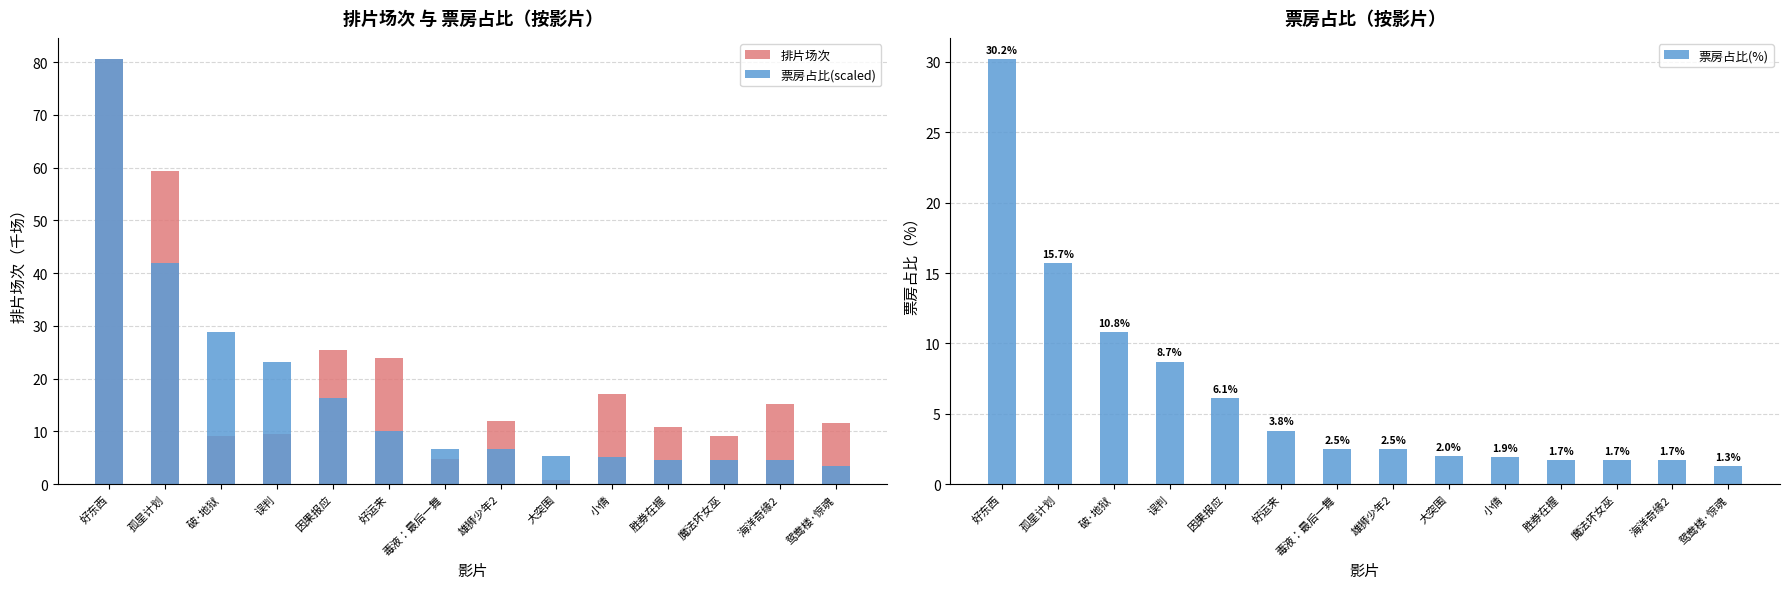

Reading right to left, list all the values displayed in this chart.

排片场次: 11.6	15.2	9.2	10.8	17.0	0.8	11.9	4.7	23.9	25.4	9.6	9.1	59.3	80.6
票房占比(scaled): 3.5	4.5	4.5	4.5	5.1	5.3	6.7	6.7	10.1	16.3	23.2	28.8	41.9	80.6
票房占比(%): 1.3	1.7	1.7	1.7	1.9	2.0	2.5	2.5	3.8	6.1	8.7	10.8	15.7	30.2